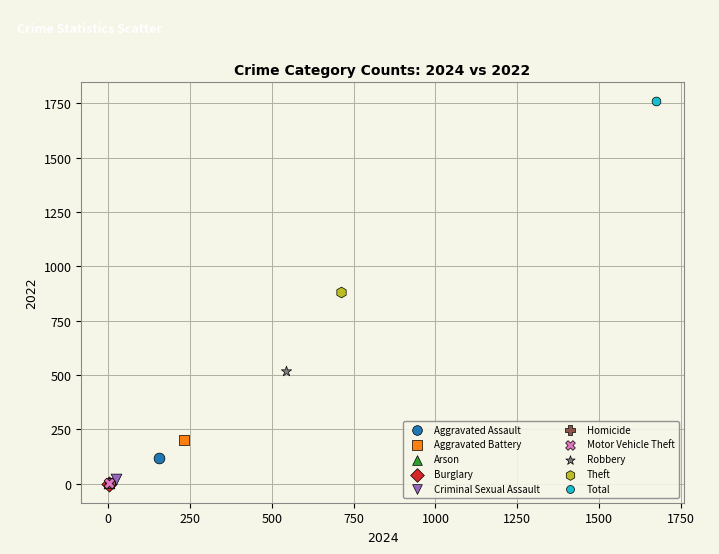

What are all the series names shown in the legend?

Aggravated Assault, Aggravated Battery, Arson, Burglary, Criminal Sexual Assault, Homicide, Motor Vehicle Theft, Robbery, Theft, Total